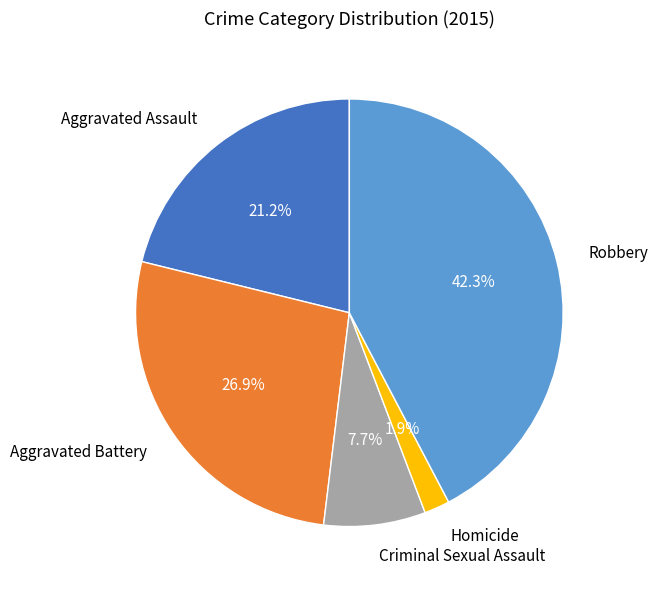

What percentage is the Aggravated Battery slice, to the nearest percent?

27%